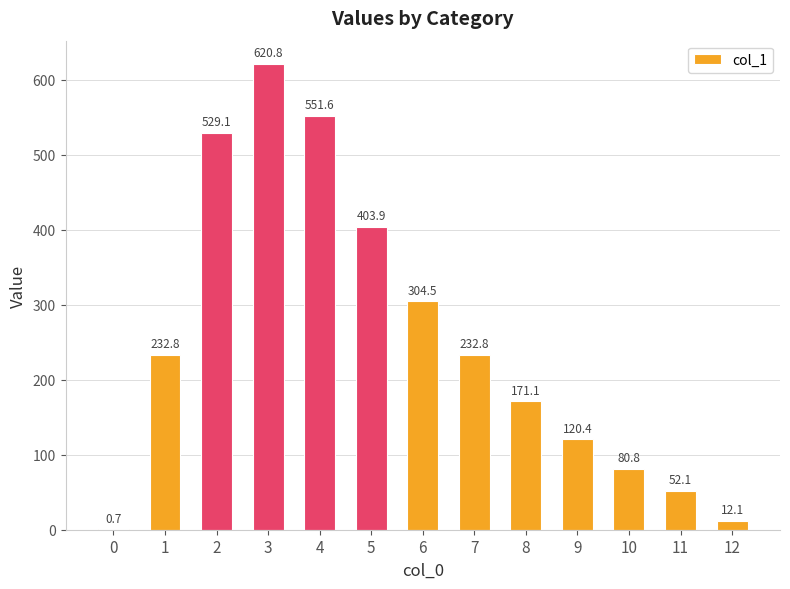

Which category has the highest value across all series?

3